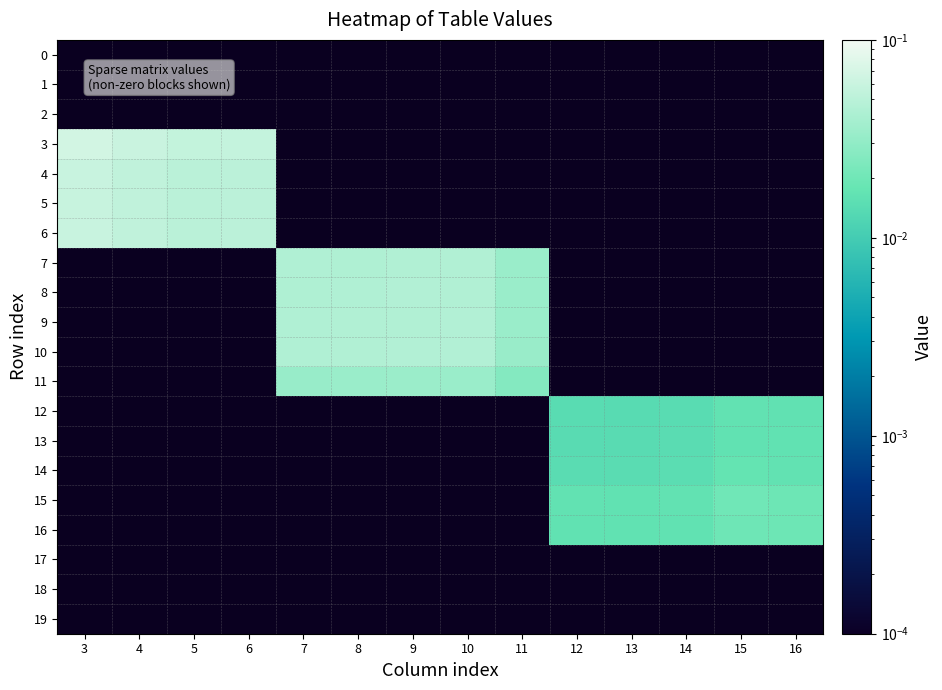

Is the value of 15 at 5 greater than the value of 6 at 16?

No